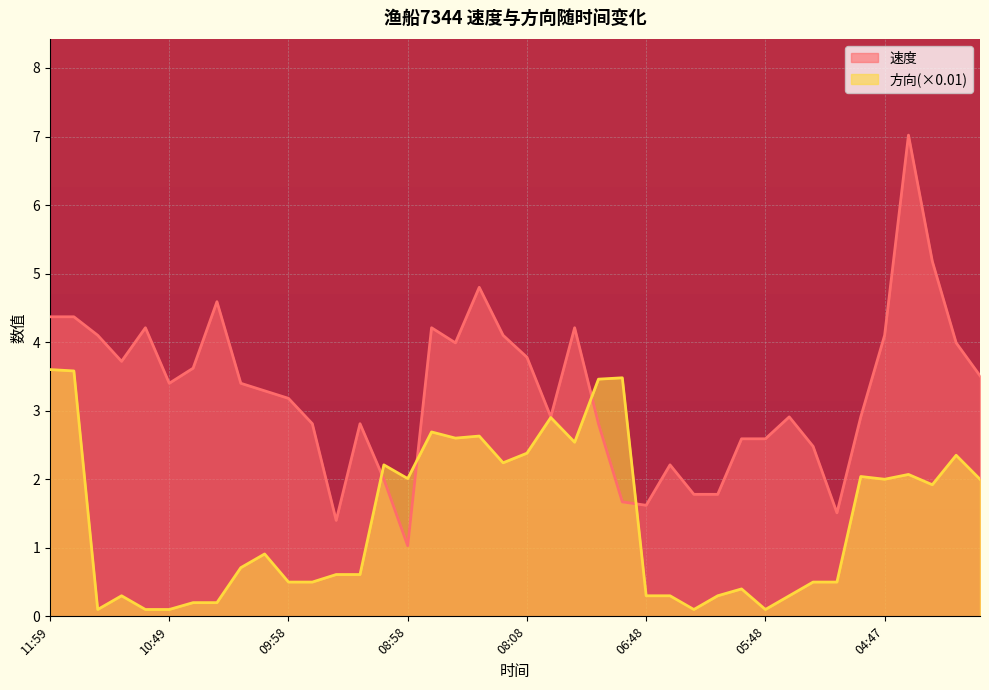

Where is 速度 nearest to the value 4?

08:38